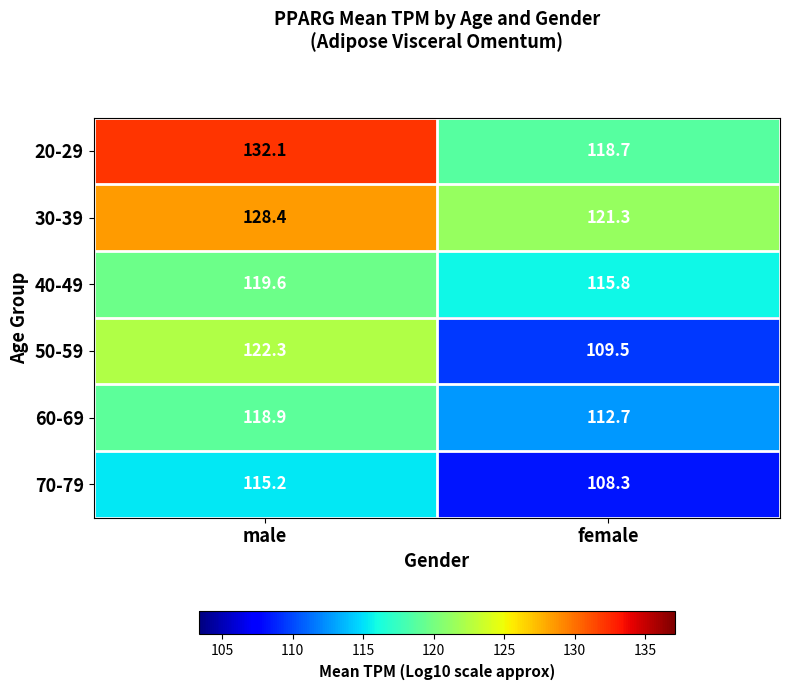

At which label does 60-69 first exceed 118?

male